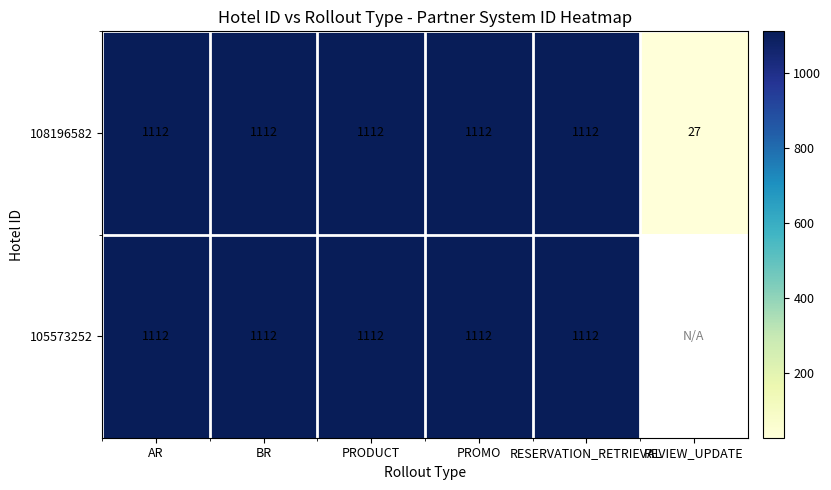

True or false: 105573252 has a value of 1589.5 at PROMO.

False